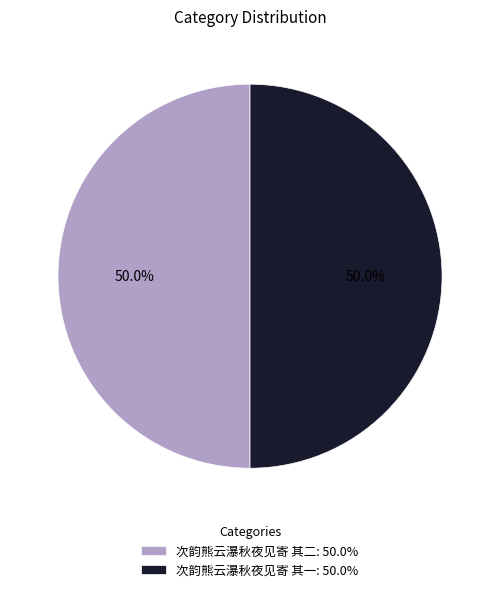

What percentage do 次韵熊云瀑秋夜见寄 其二 and 次韵熊云瀑秋夜见寄 其一 together represent?

100.0%